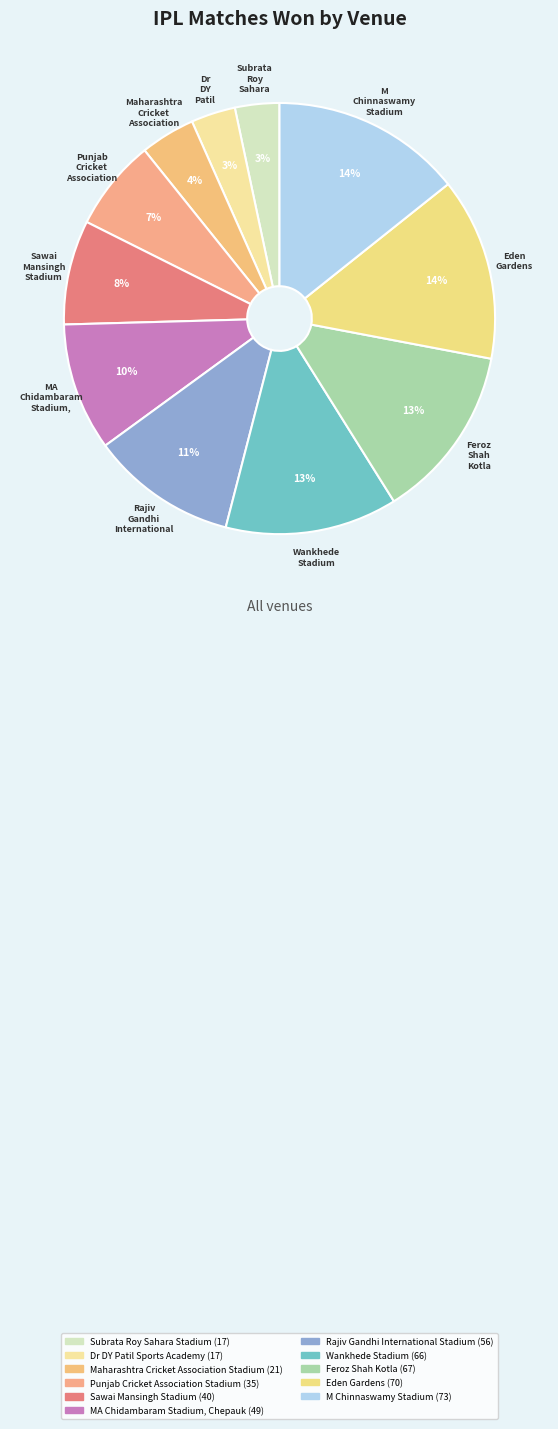

Does Maharashtra Cricket Association Stadium account for over 50% of the chart?

No